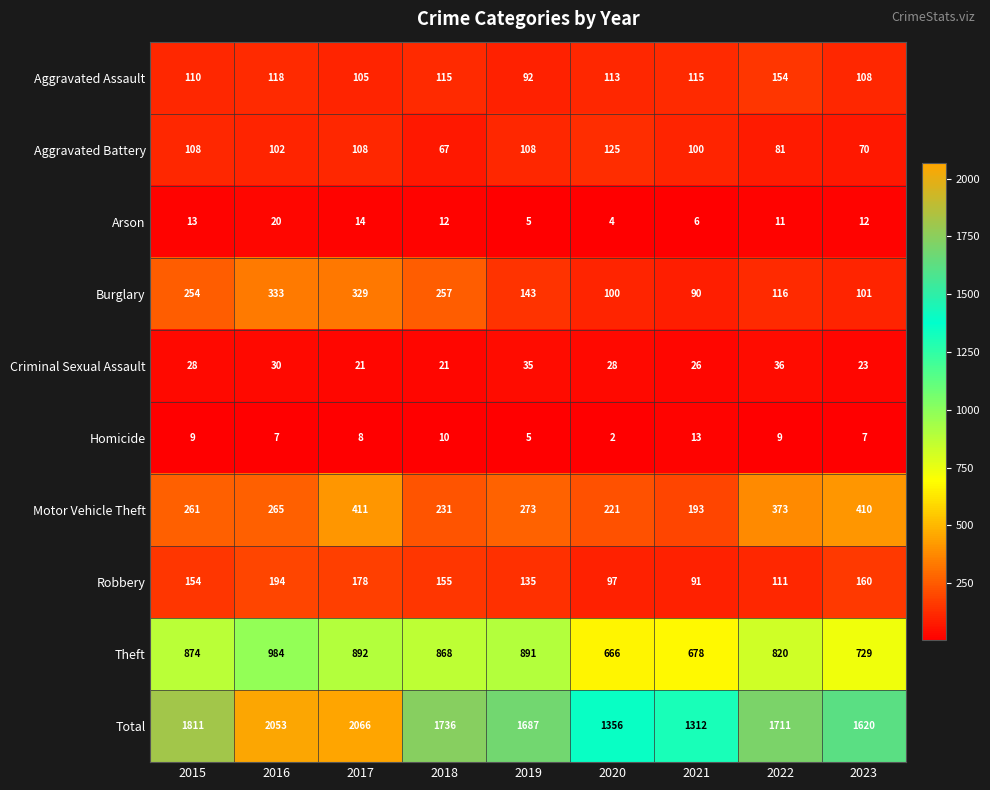

At how many categories does at least one series exceed 1030?

9